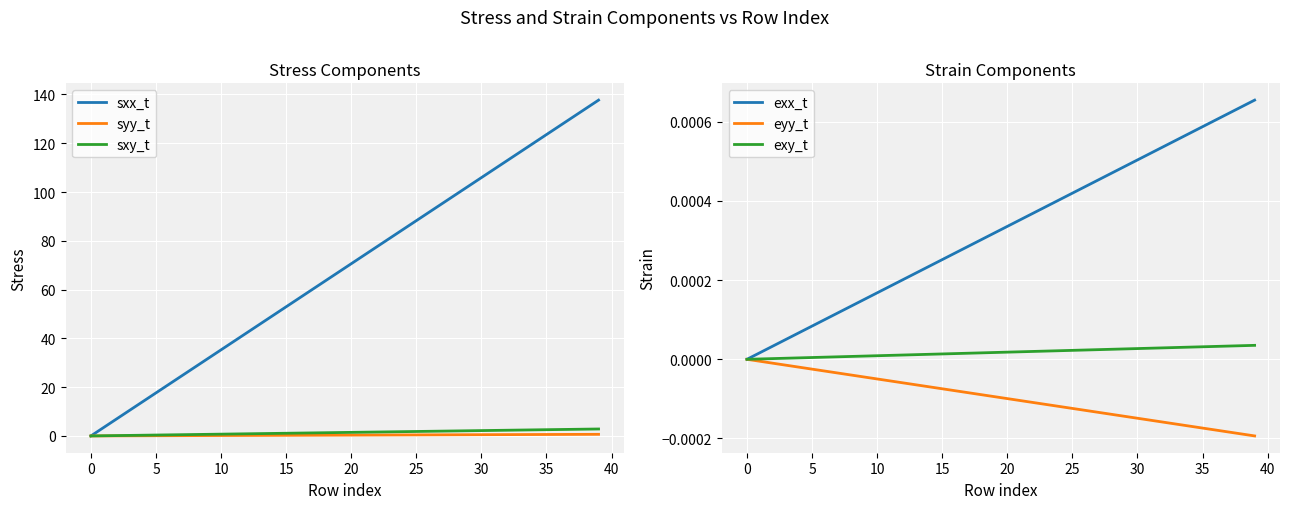

Is this an area chart (filled region under the line)?

No